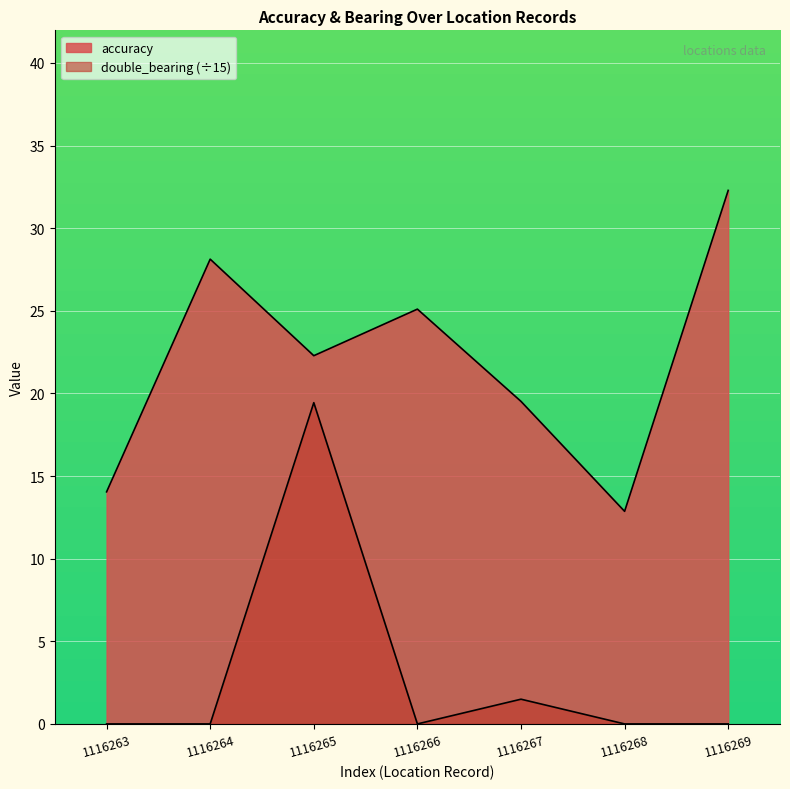

What are all the series names shown in the legend?

accuracy, double_bearing